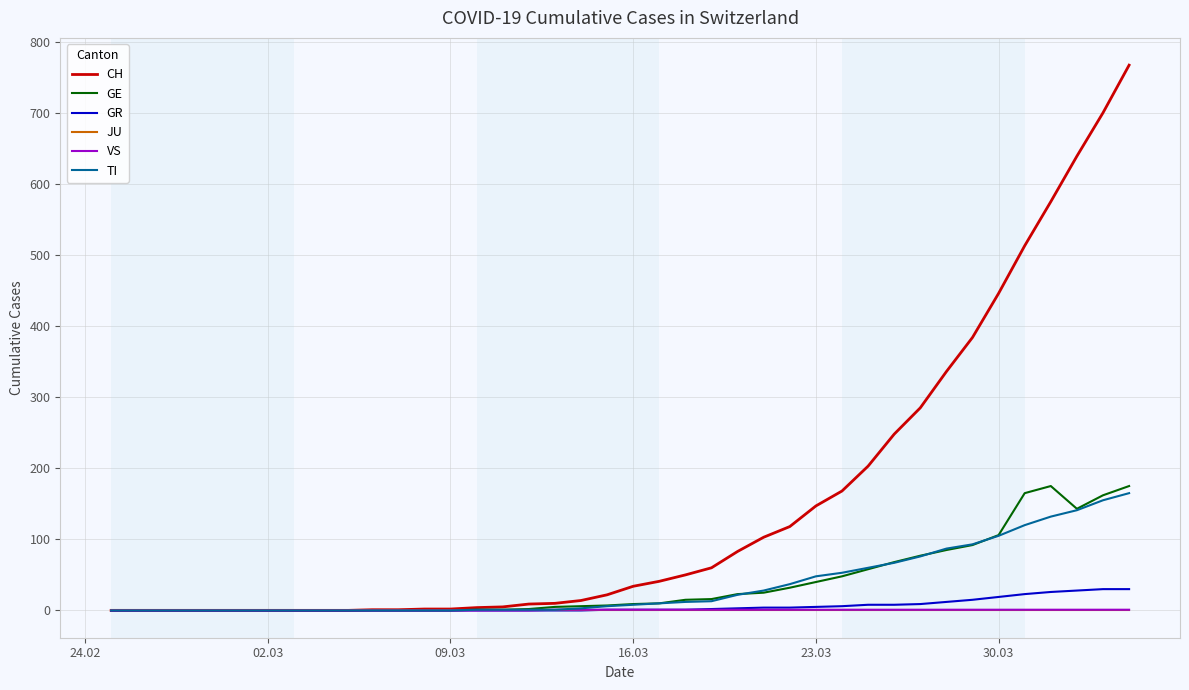

Which series has the largest total across all categories?

CH